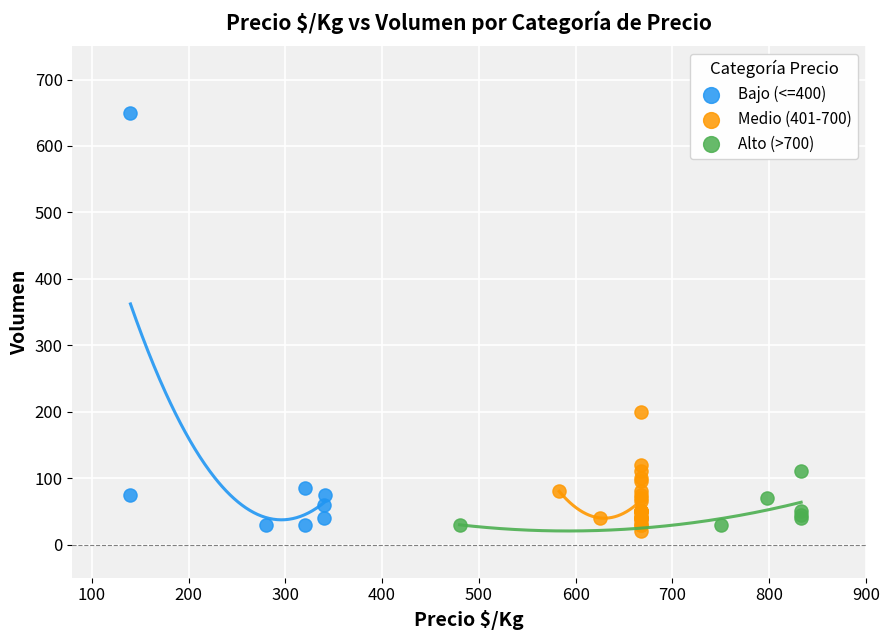

Which series reaches the maximum Y coordinate?

Bajo (<=400)